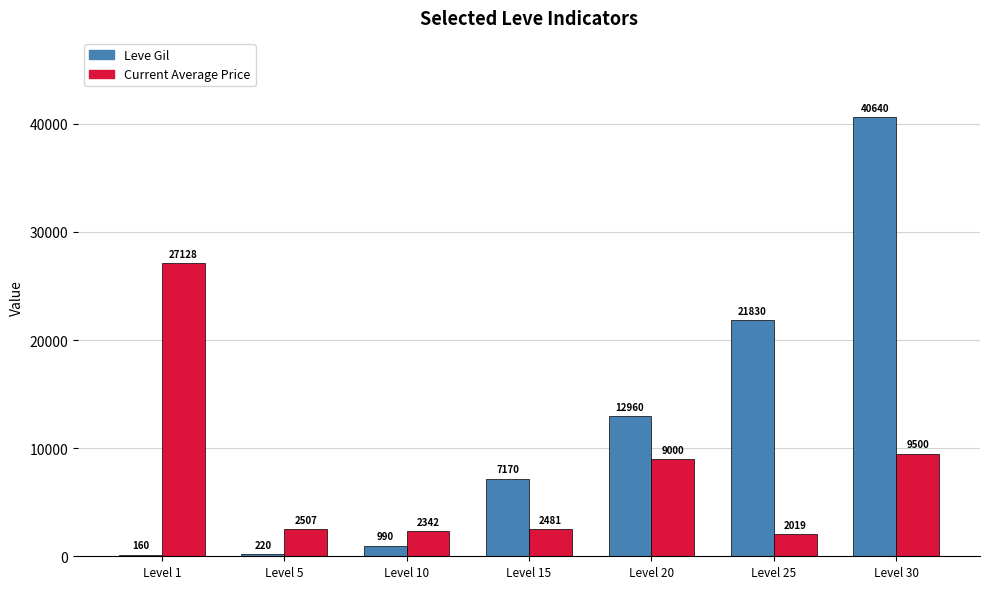

Rank the categories by Leve Gil value from highest to lowest.

Level 30, Level 25, Level 20, Level 15, Level 10, Level 5, Level 1